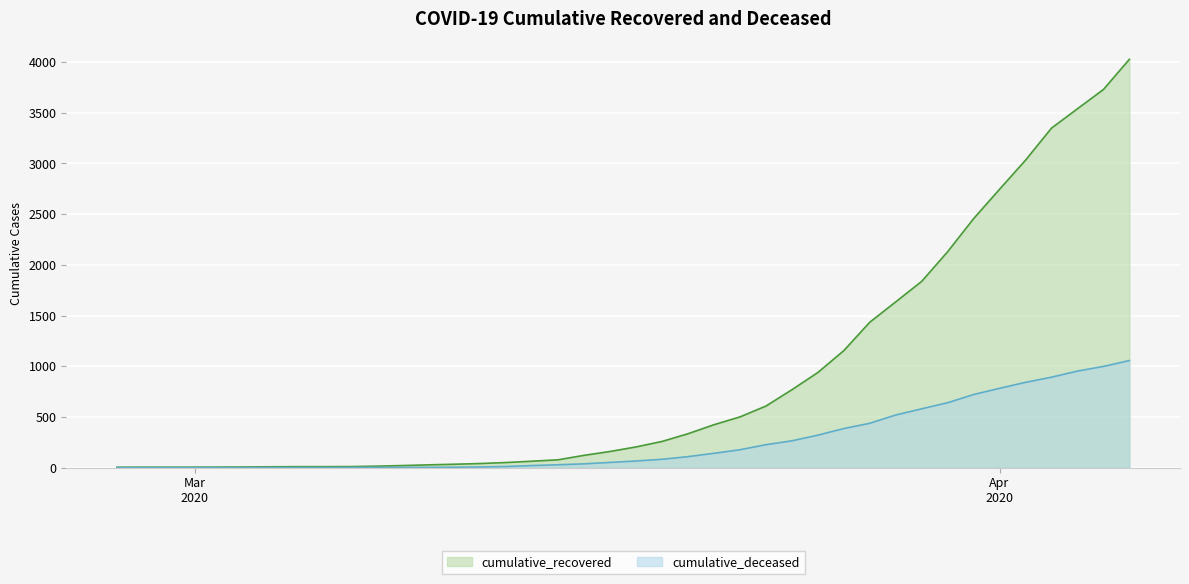

True or false: cumulative_deceased has a value of 2 at 2020-03-10.

True